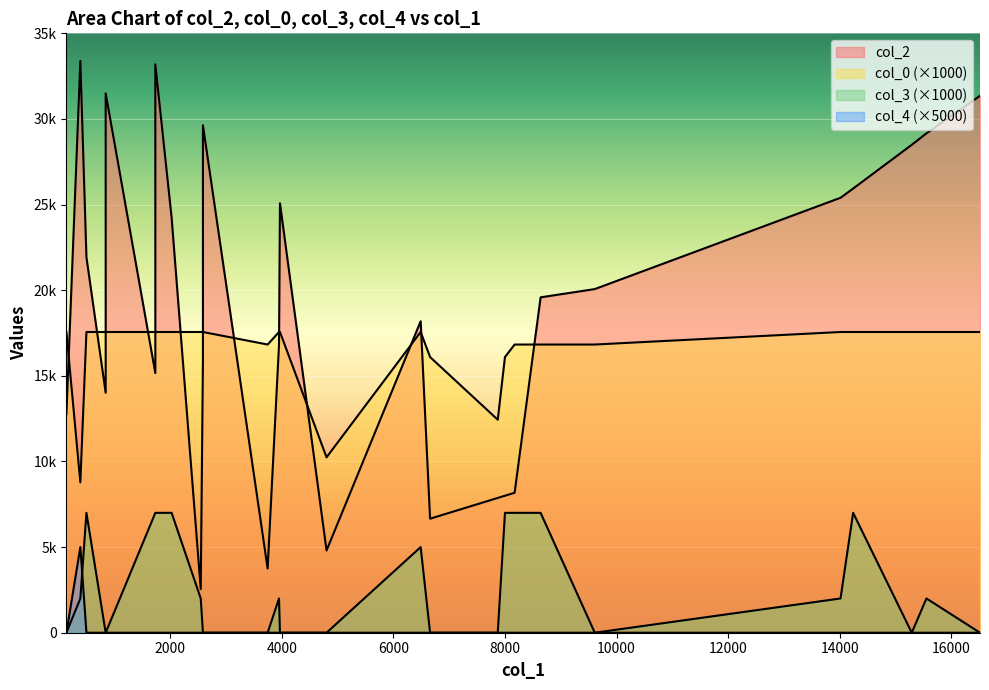

The col_4 series shows 0.0 at 2547. True or false?

True